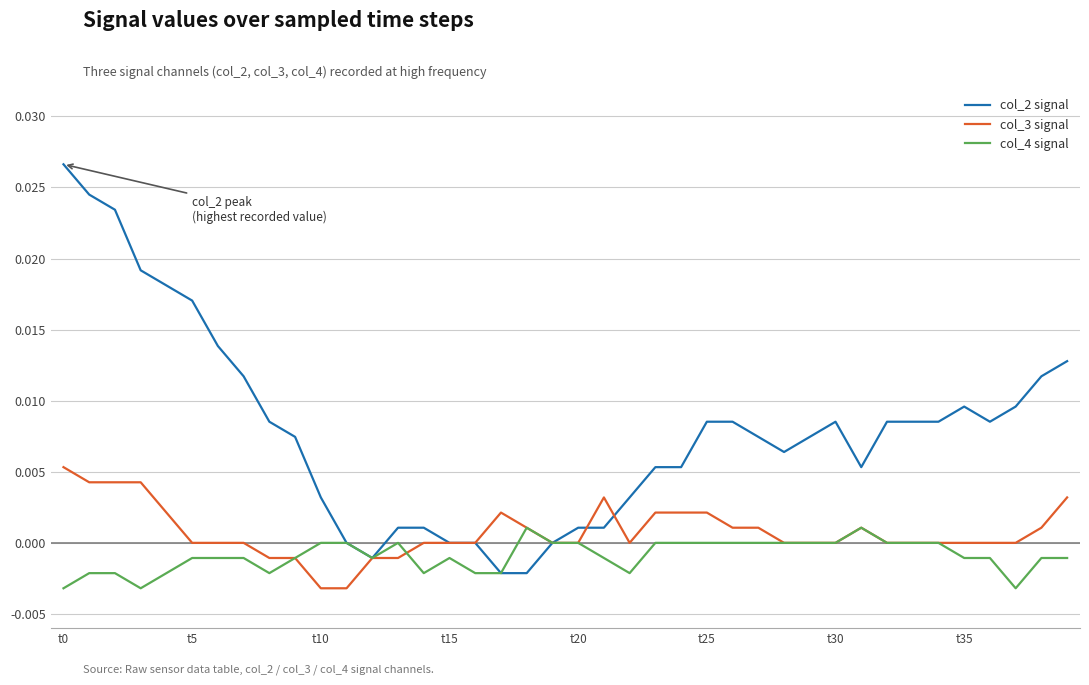

What are all the series names shown in the legend?

col_2 signal, col_3 signal, col_4 signal